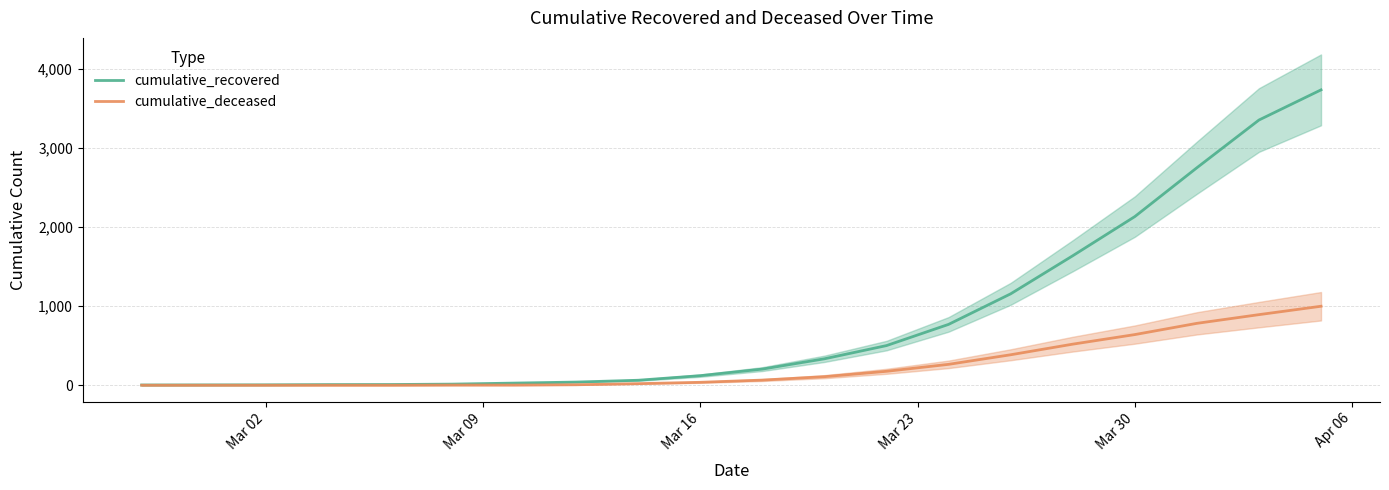

List the series in order of their peak value, highest first.

cumulative_recovered, cumulative_deceased